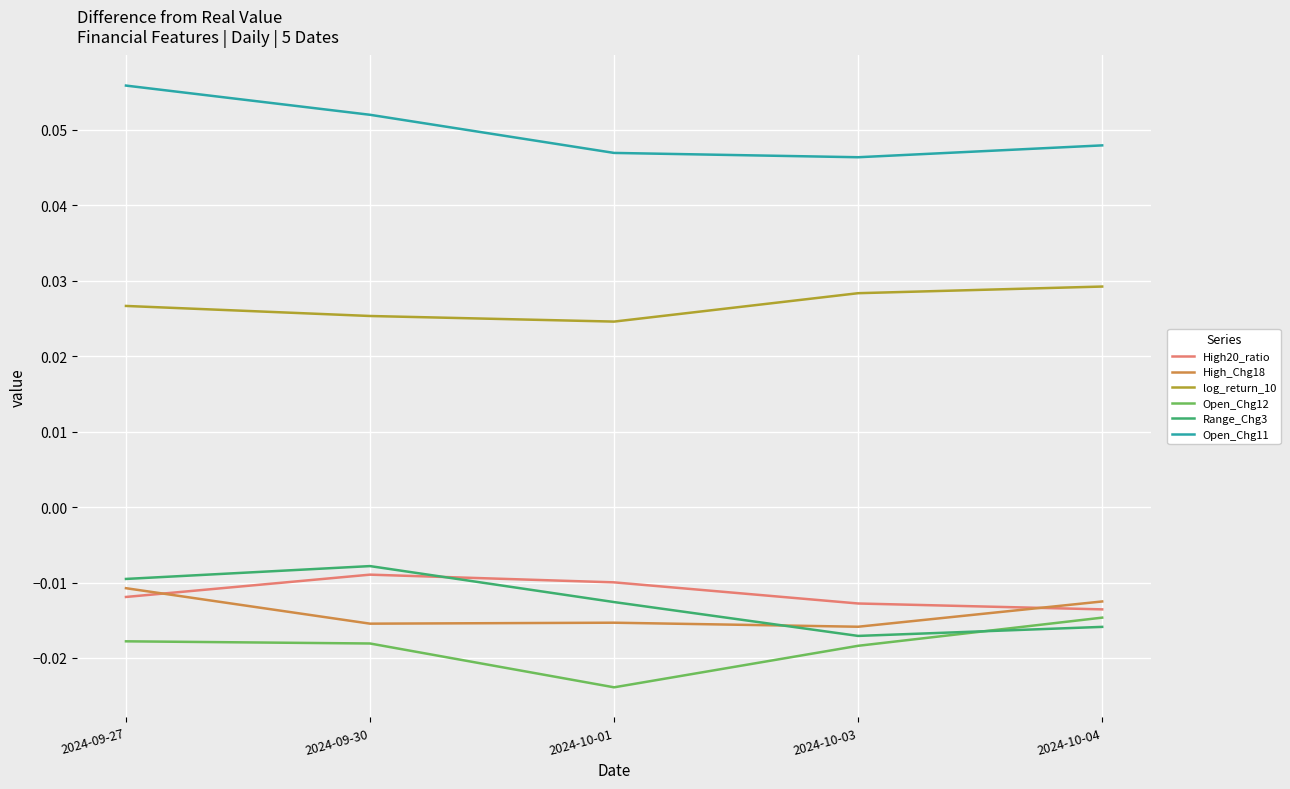

After their last crossing, which series has the higher values: High20_ratio or High_Chg18?

High_Chg18